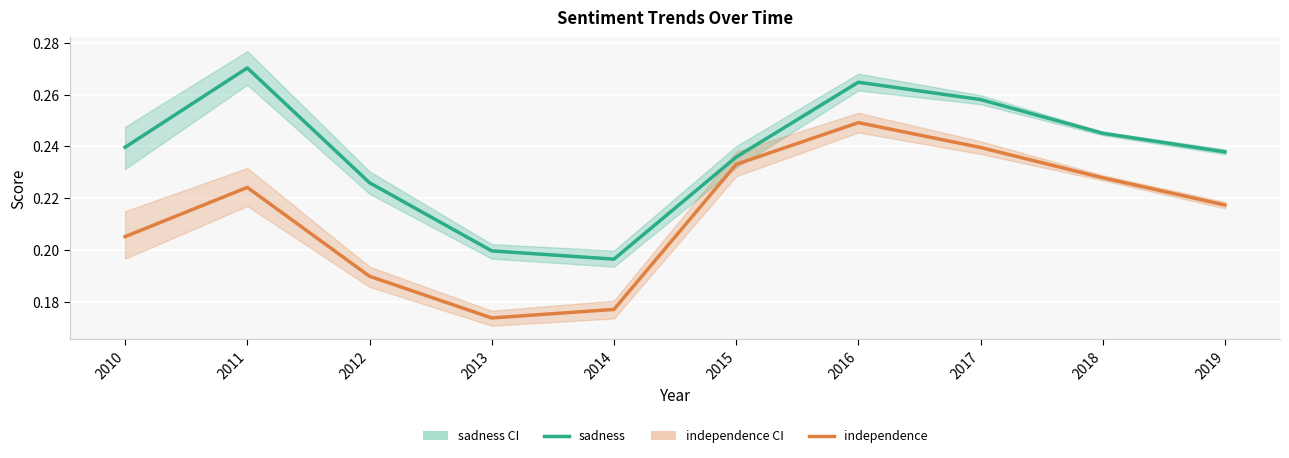

What is the minimum value for sadness?

0.2